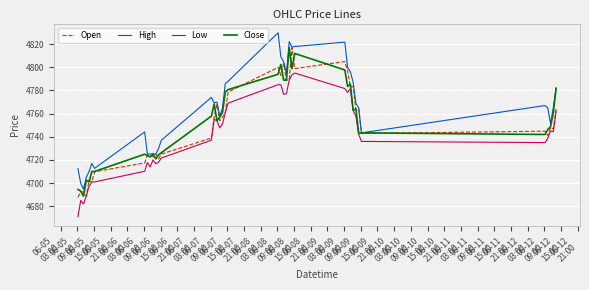

Which series has the largest total across all categories?

High